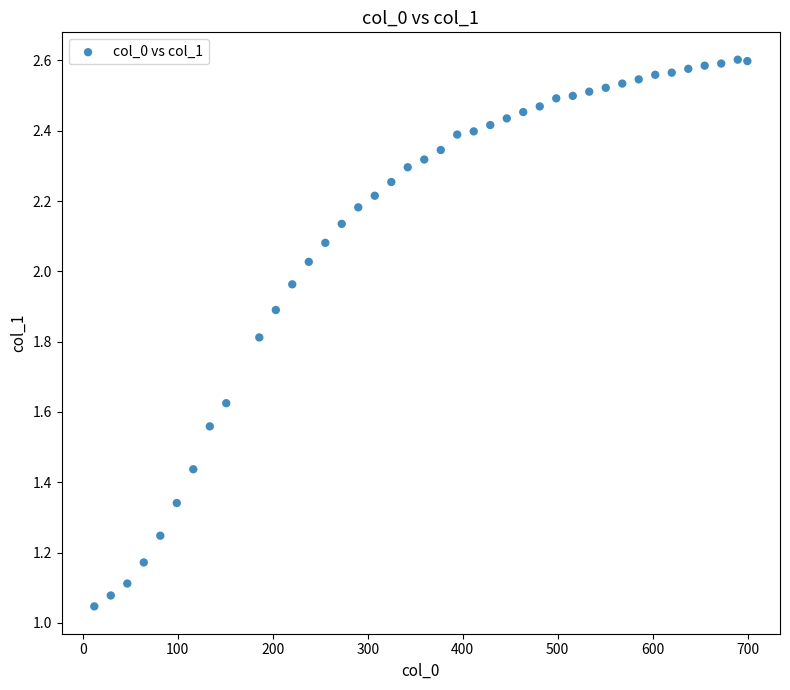

What is the range of X values (max minus min)?

687.6